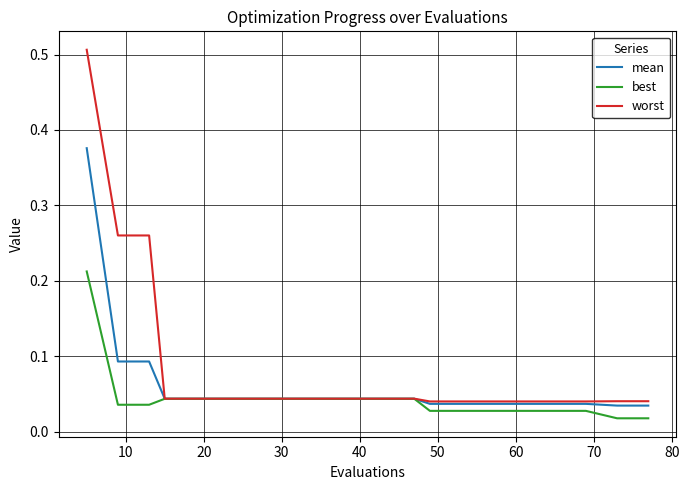

List the series in order of their overall mean, lowest first.

best, mean, worst